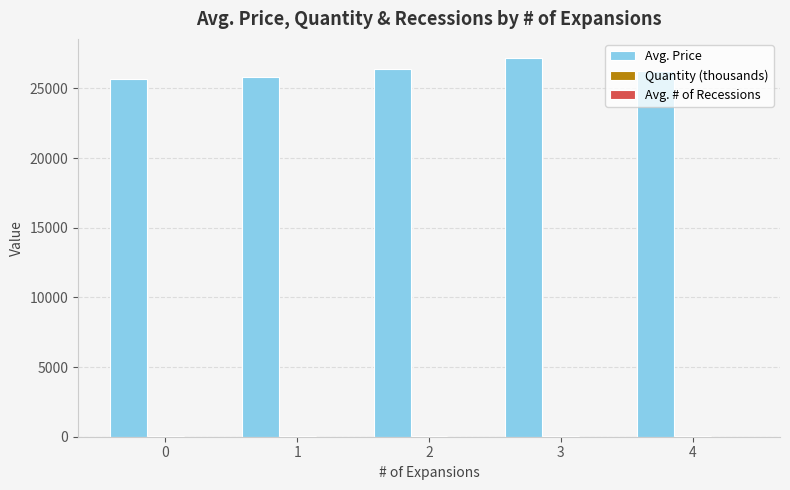

What is the greatest value displayed?

27200.0